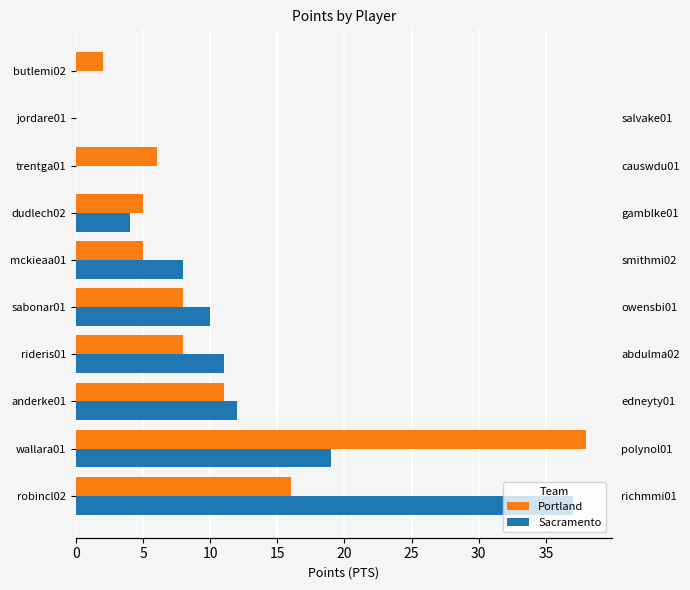

Which series changed the most between wallara01 and rideris01?

Portland